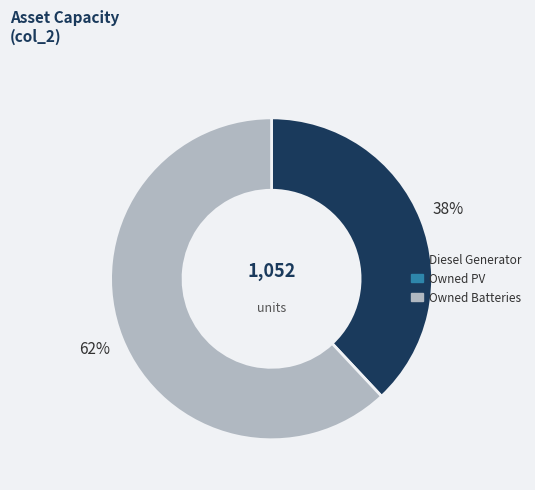

Is there a majority slice in this chart?

Yes